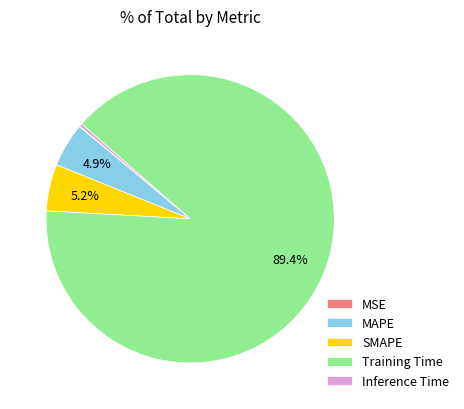

Is it true that Training Time is 89% of the pie?

True